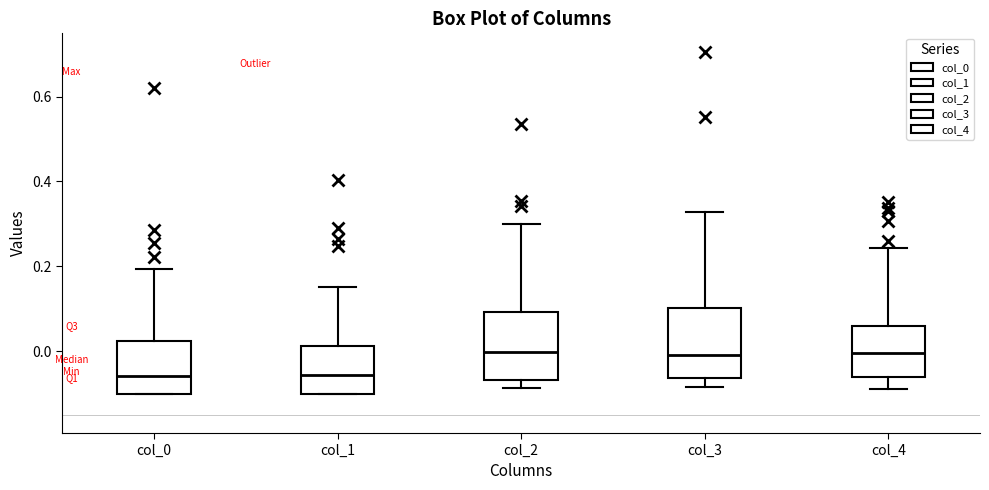

Reading left to right, transcribe this box plot: for each box, give where its median line is, the range the box spans, and where its two whiskers end, as read against the y-axis. The values are not printed on the chart, so give them approximately, as read against the axis.

col_0: median -0.06, box -0.10 to 0.02, whiskers -0.10 to 0.20
col_1: median -0.06, box -0.10 to 0.02, whiskers -0.10 to 0.16
col_2: median 0.00, box -0.06 to 0.10, whiskers -0.08 to 0.30
col_3: median -0.02, box -0.06 to 0.10, whiskers -0.08 to 0.32
col_4: median 0.00, box -0.06 to 0.06, whiskers -0.08 to 0.24